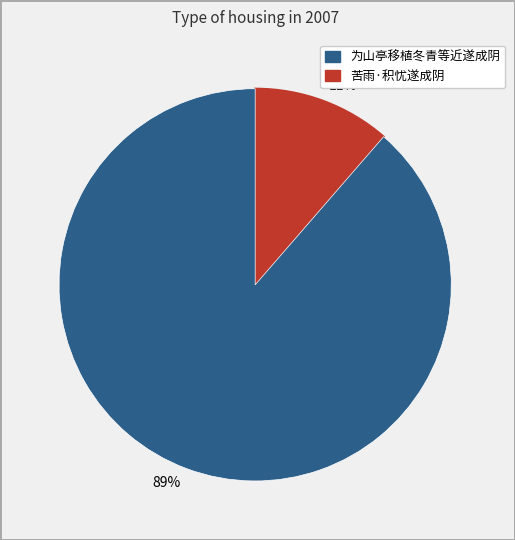

Which slice represents more than half of the pie?

89%